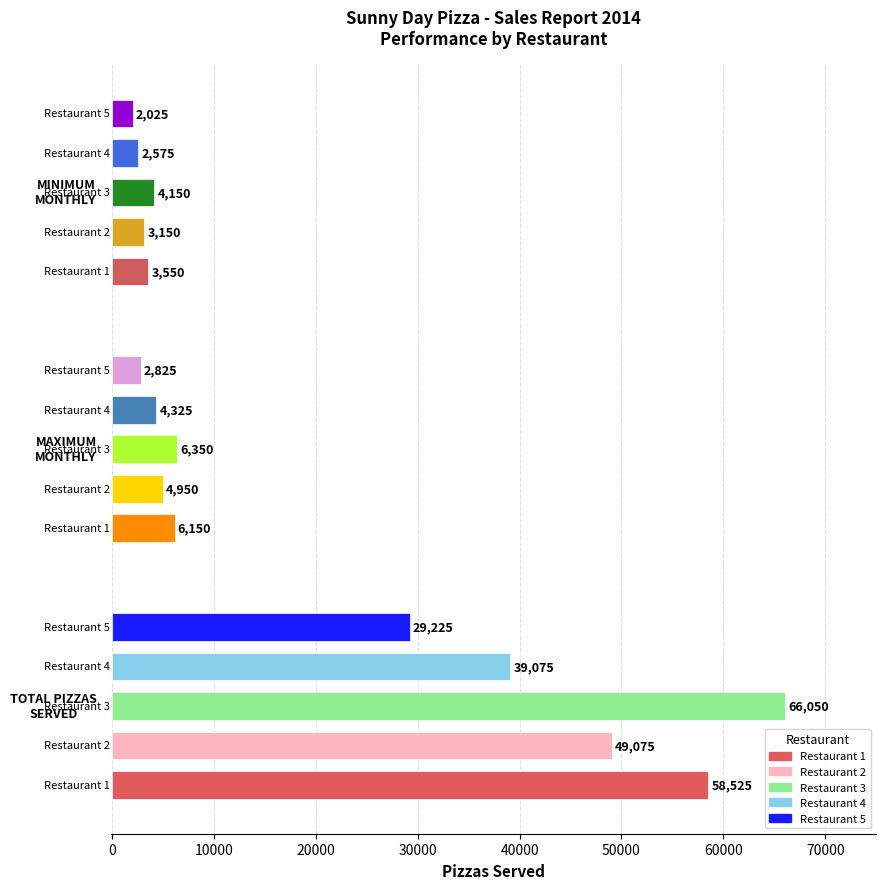

What is the average value?

18800